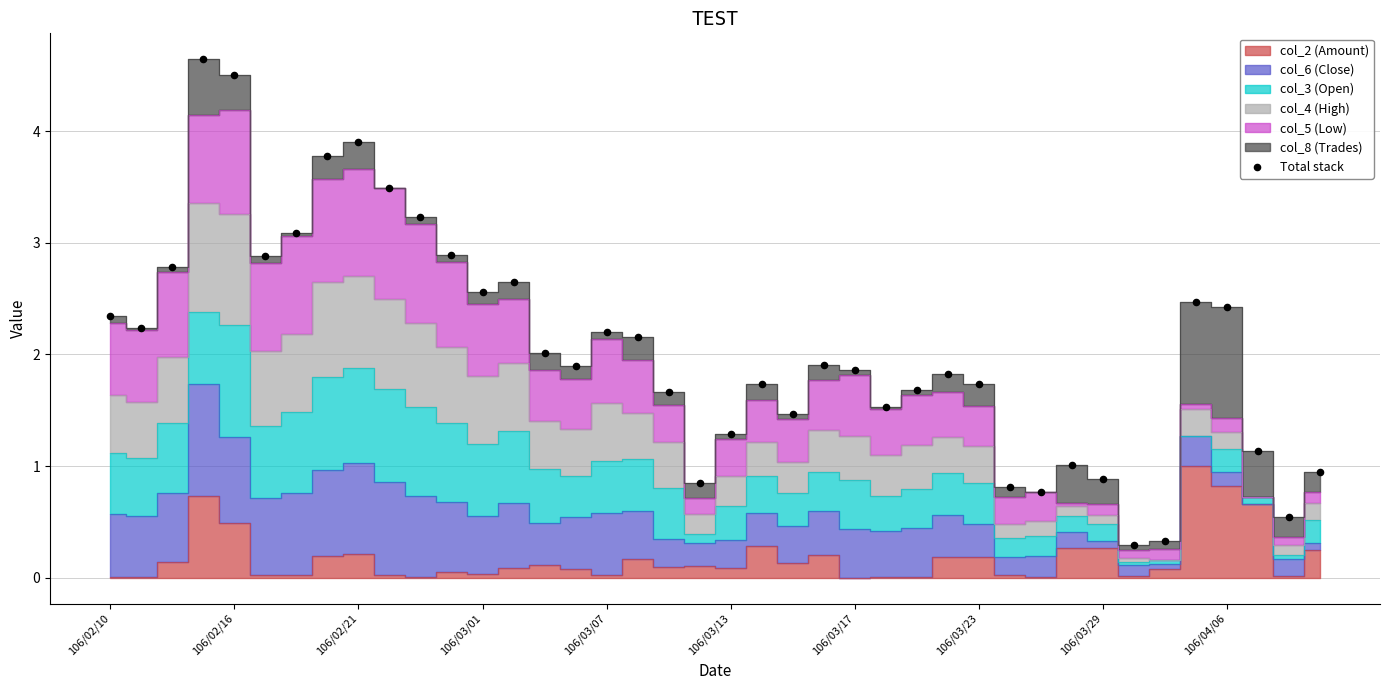

What is the range of Y values (max minus min)?

4.3